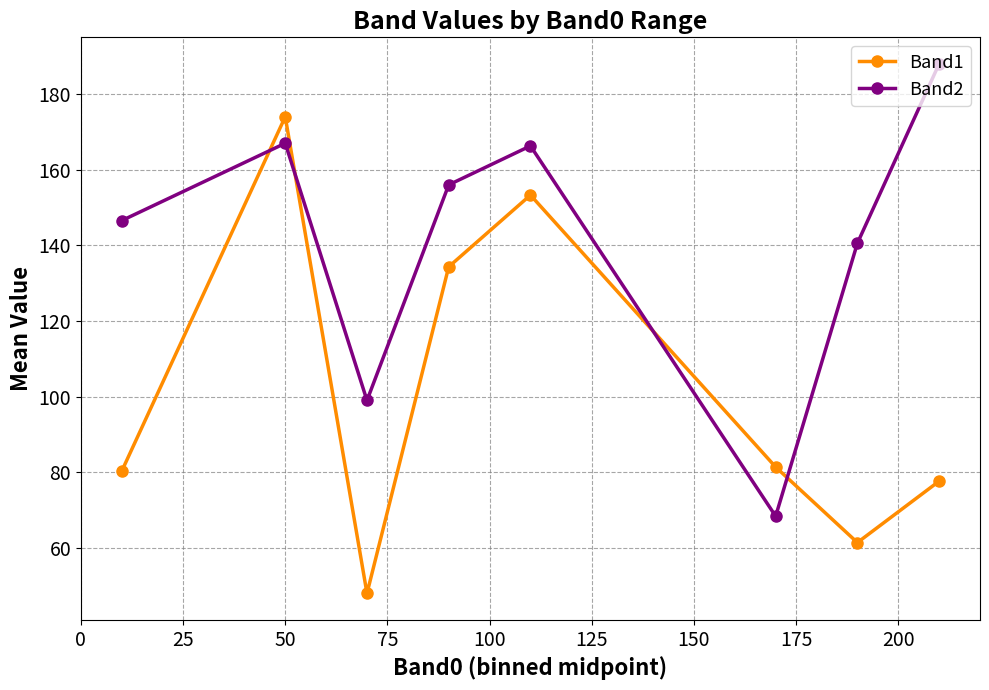

True or false: Band2 has more than 2 points higher than both neighbors.

False